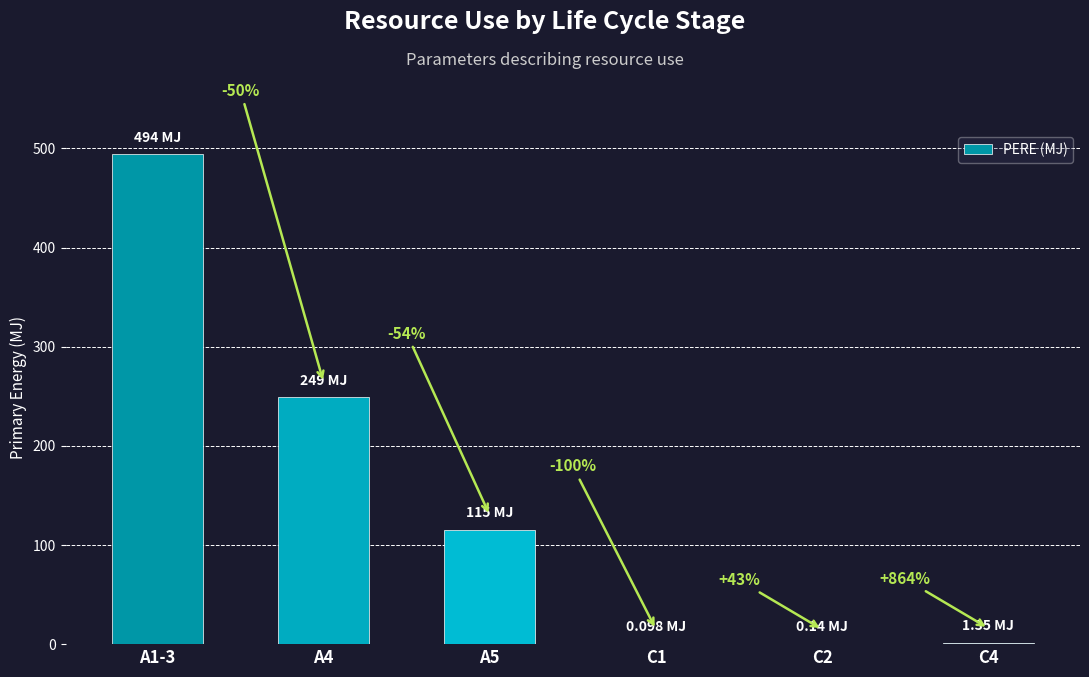

What is the sum of all values?

859.6